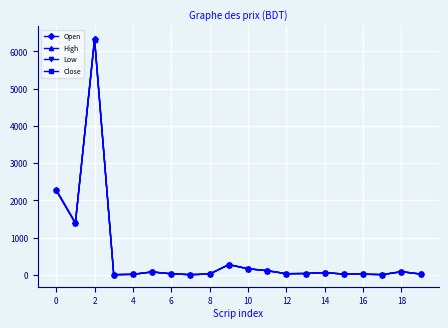

What is the minimum value shown in the chart?

6.4